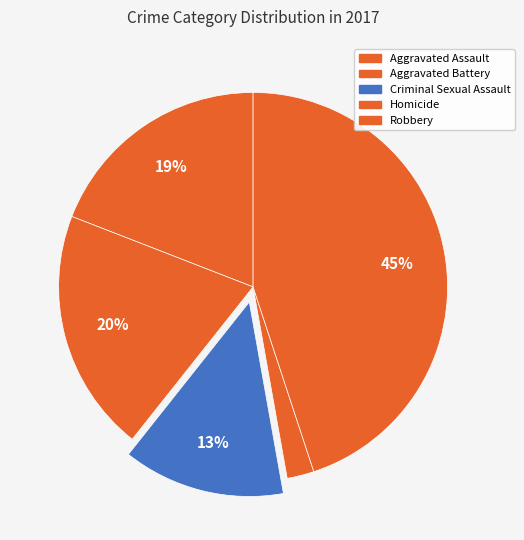

Between Criminal Sexual Assault and Aggravated Assault, which is larger?

Aggravated Assault